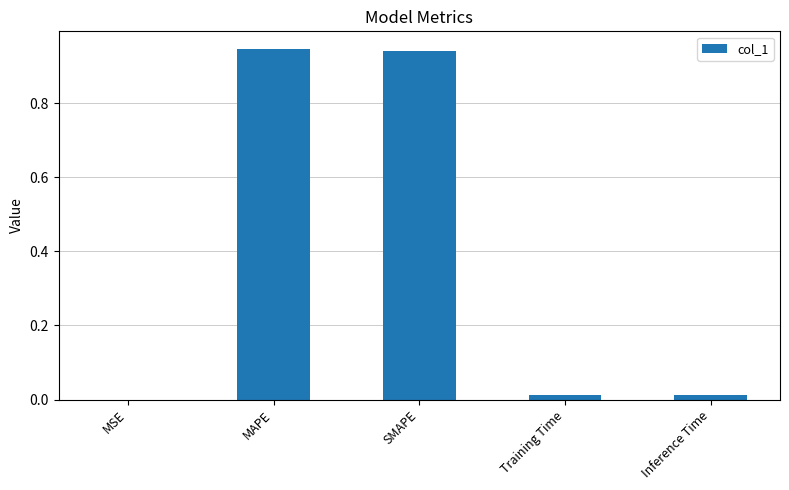

What is the sum of all values?

1.9